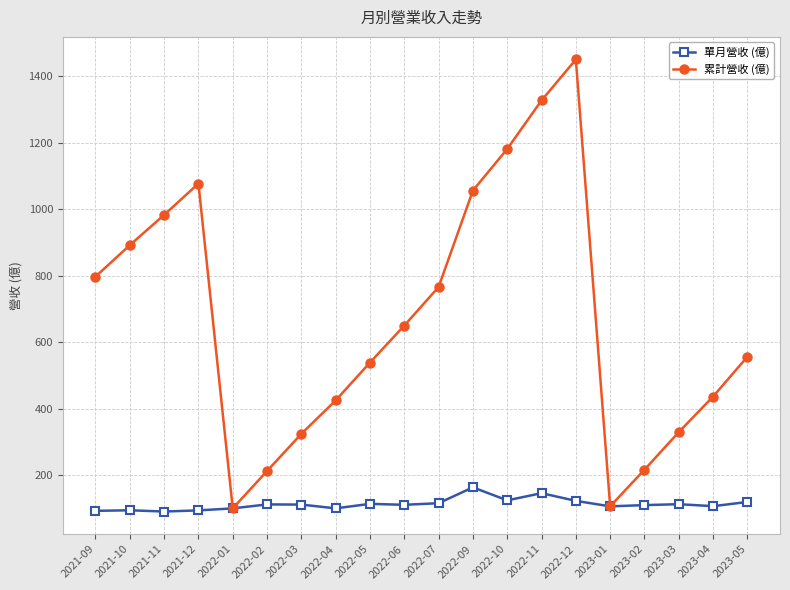

What is the value of the 單月營收 (億) point at the 3rd from the left?

90.9